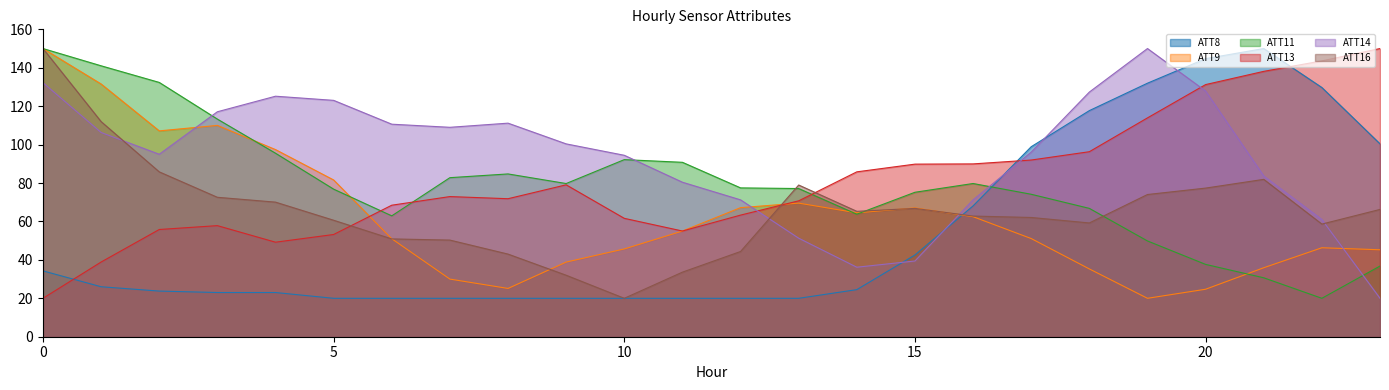

True or false: ATT14 has more than 2 interior local peaks.

True